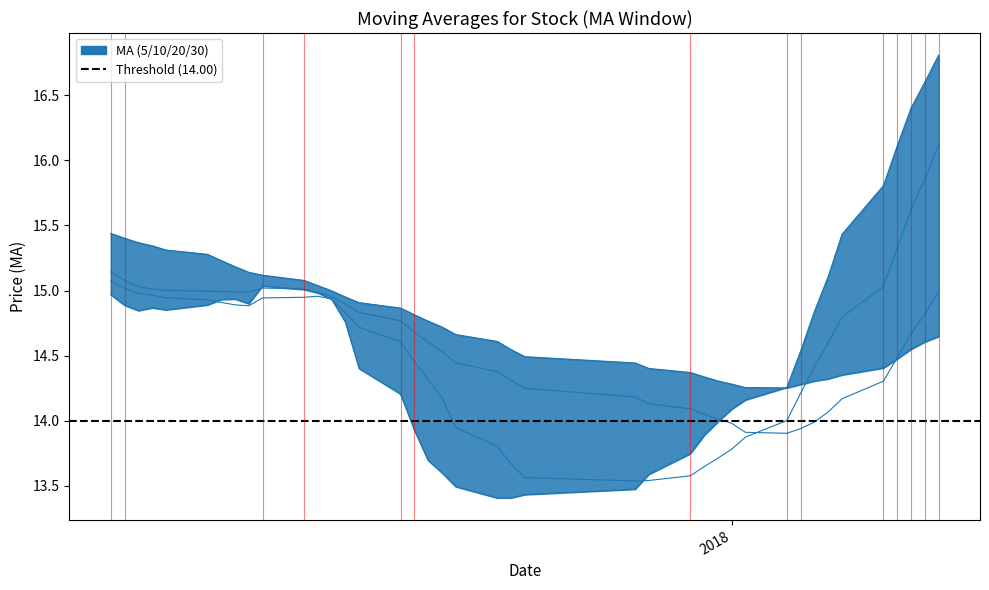

What is the sum of all ma30 values?

589.8